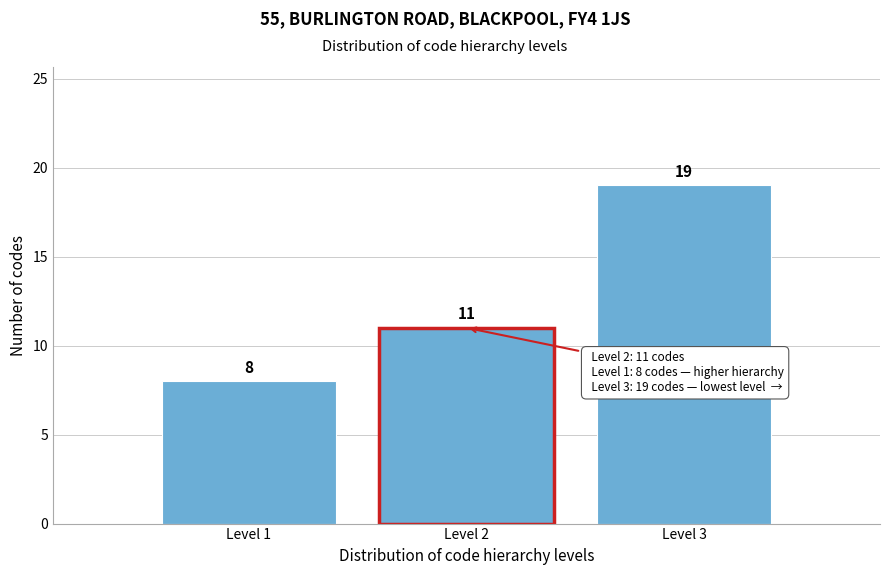

Reading left to right, transcribe all the data shown in this chart.

8	11	19